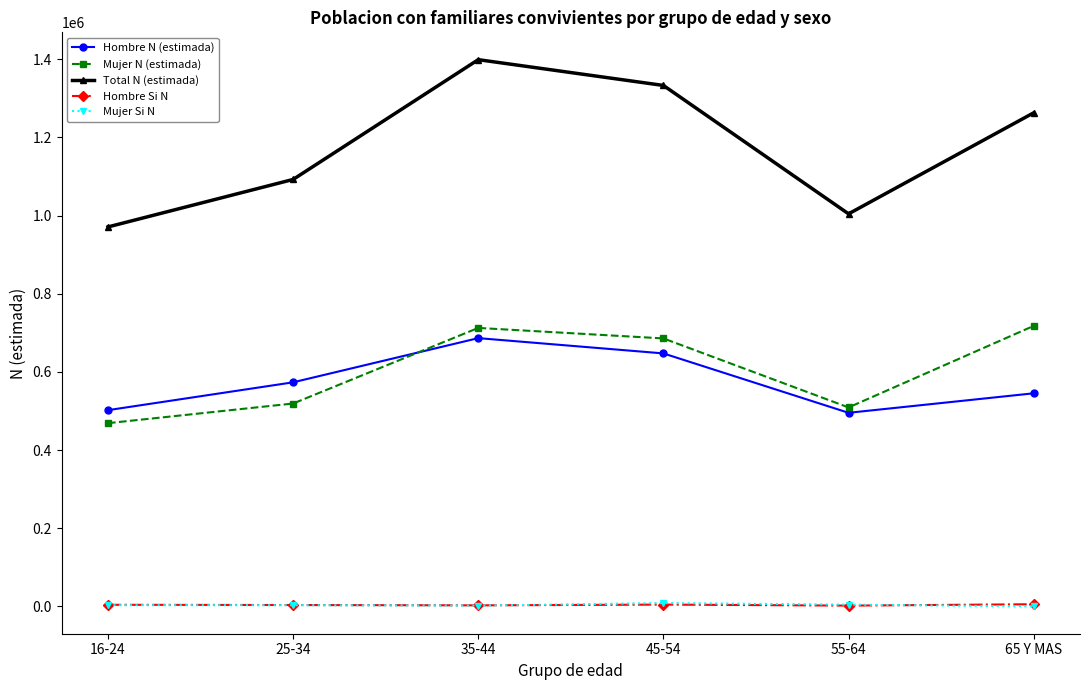

What is the label of the 3rd point from the right?

45-54